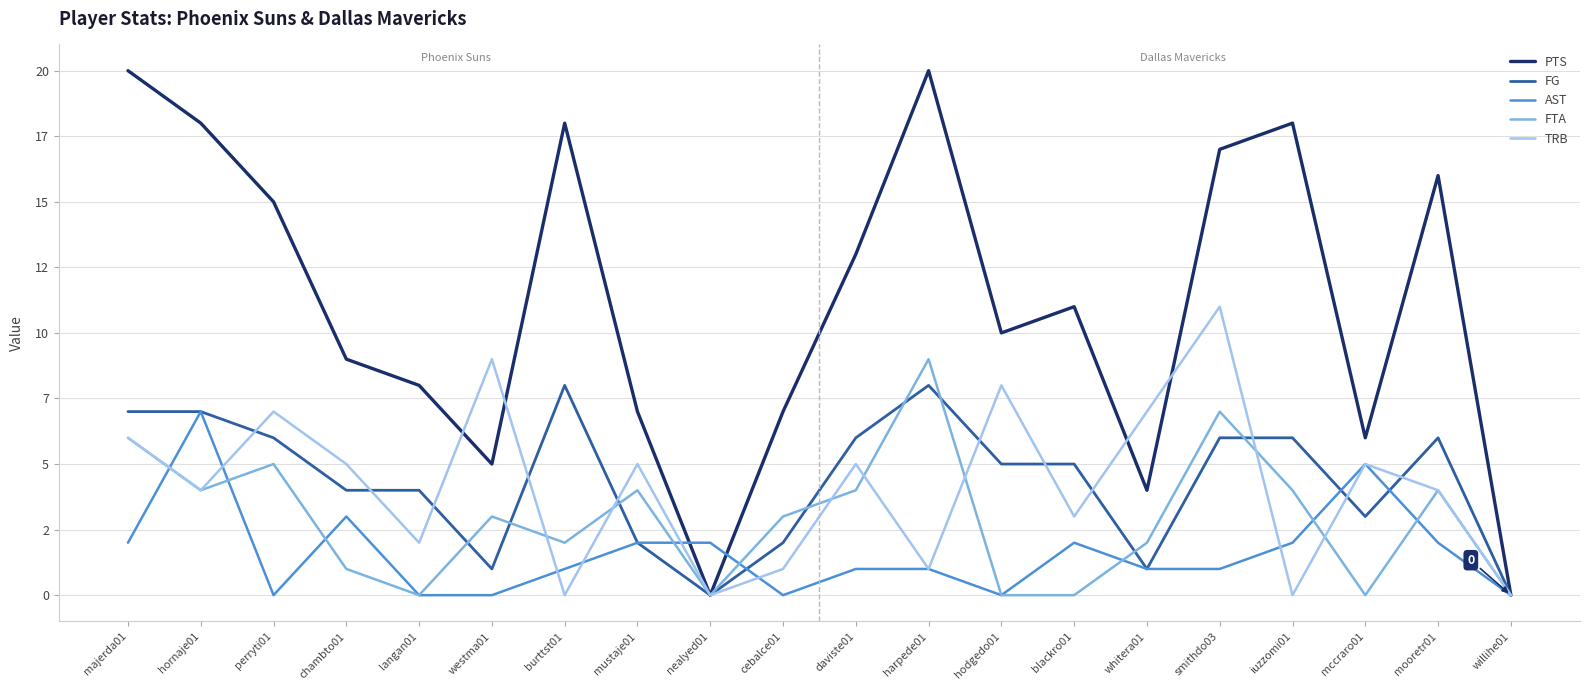

At chambto01, list the series in order from smallest to largest.

FTA, AST, FG, TRB, PTS